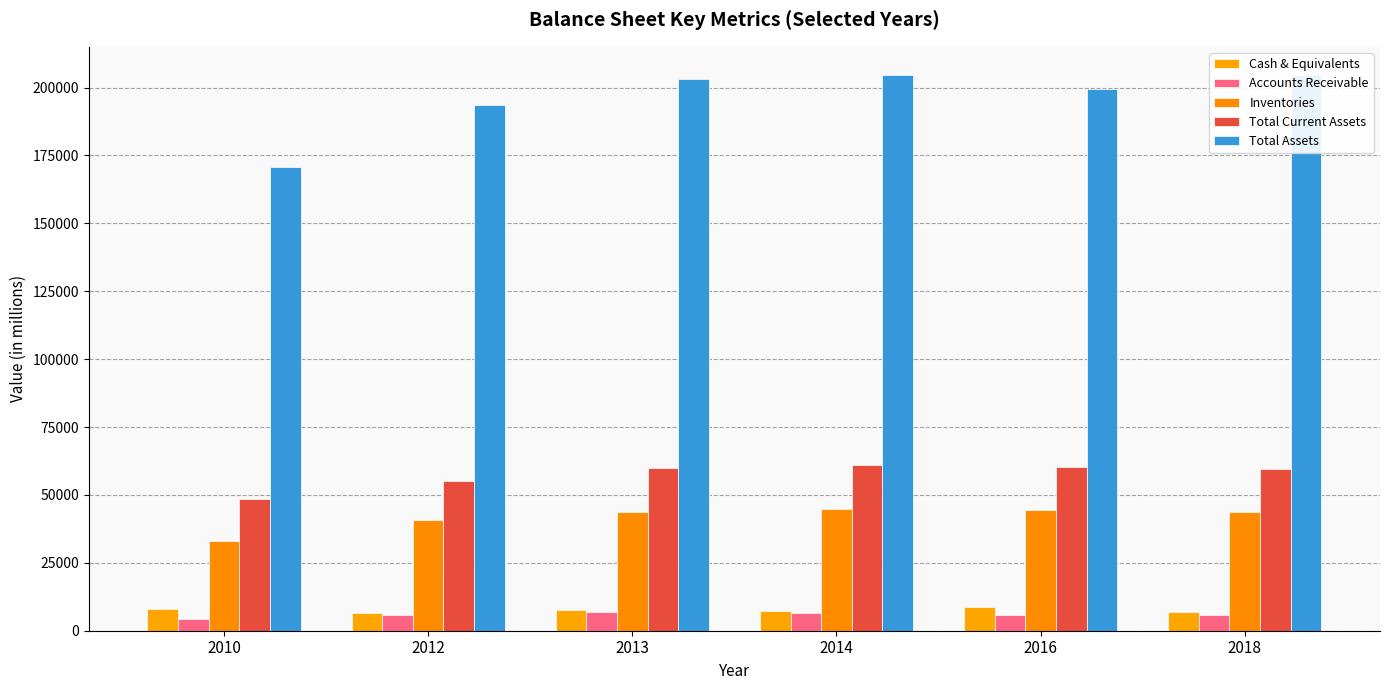

What is the sum of all Inventories values?

250787